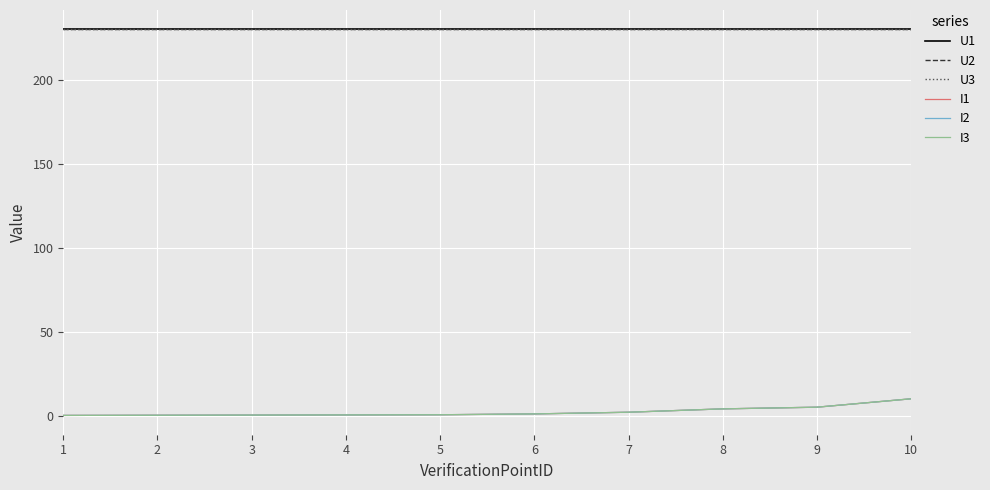

At which label does U2 reach its peak?

1